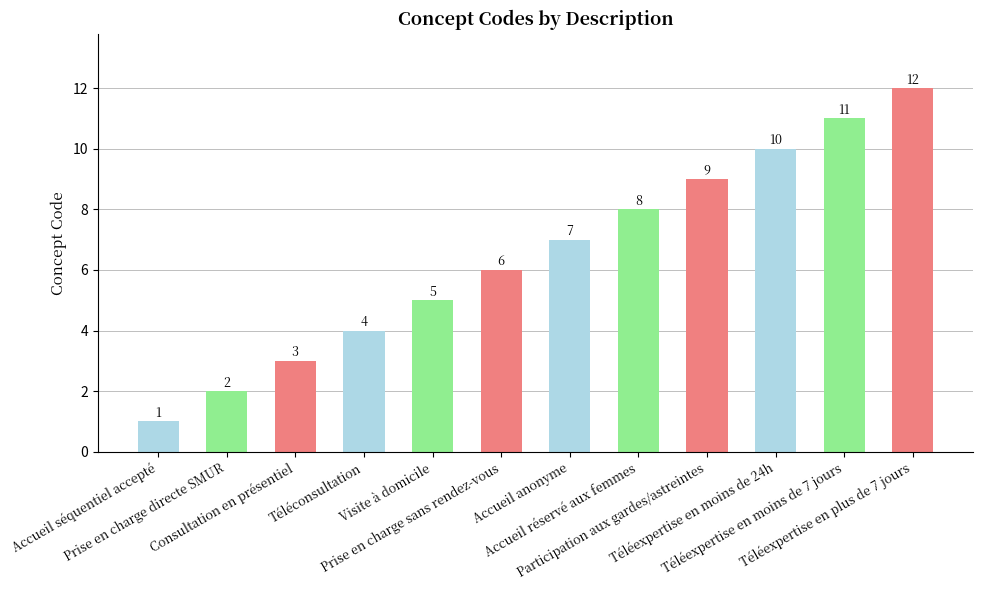

What is the value of the 2nd bar from the left?

2